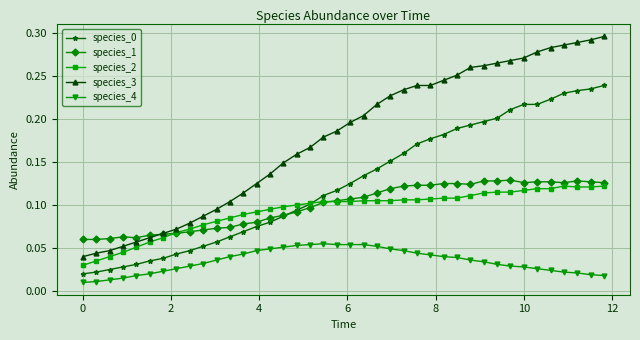

How many species_4 values are between 0 and 1?

40